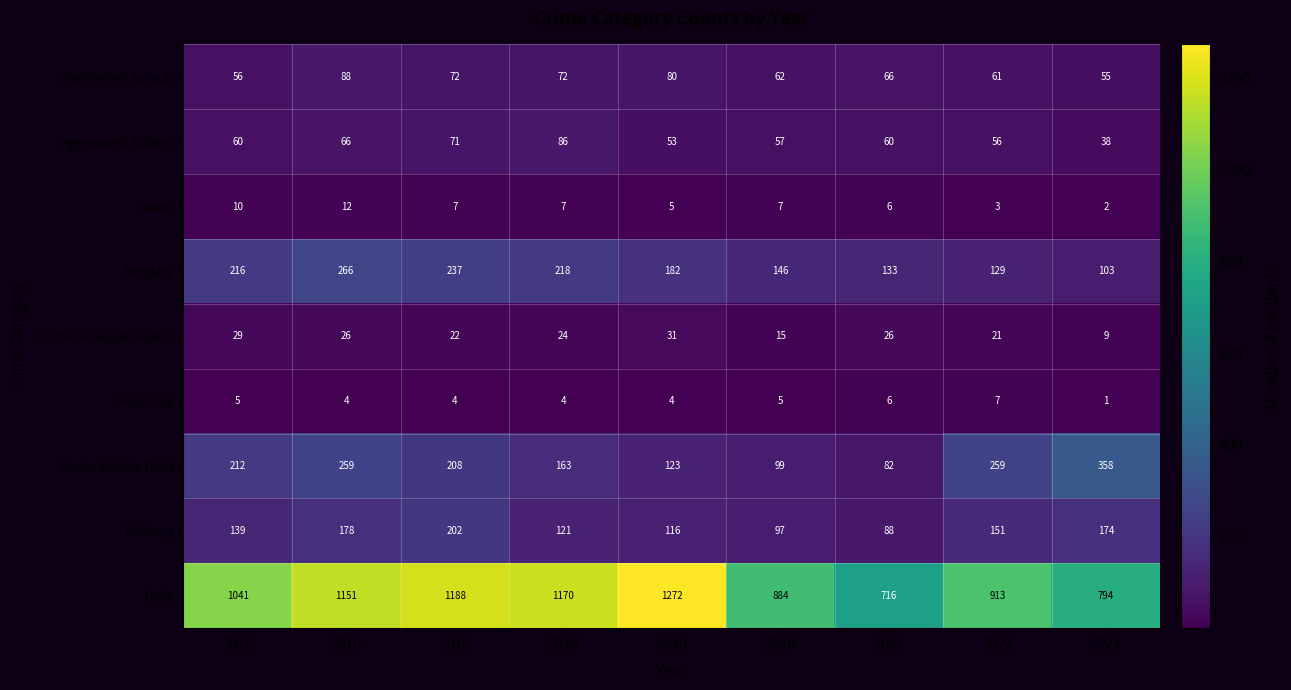

At which category is the sum across all series the highest?

2016